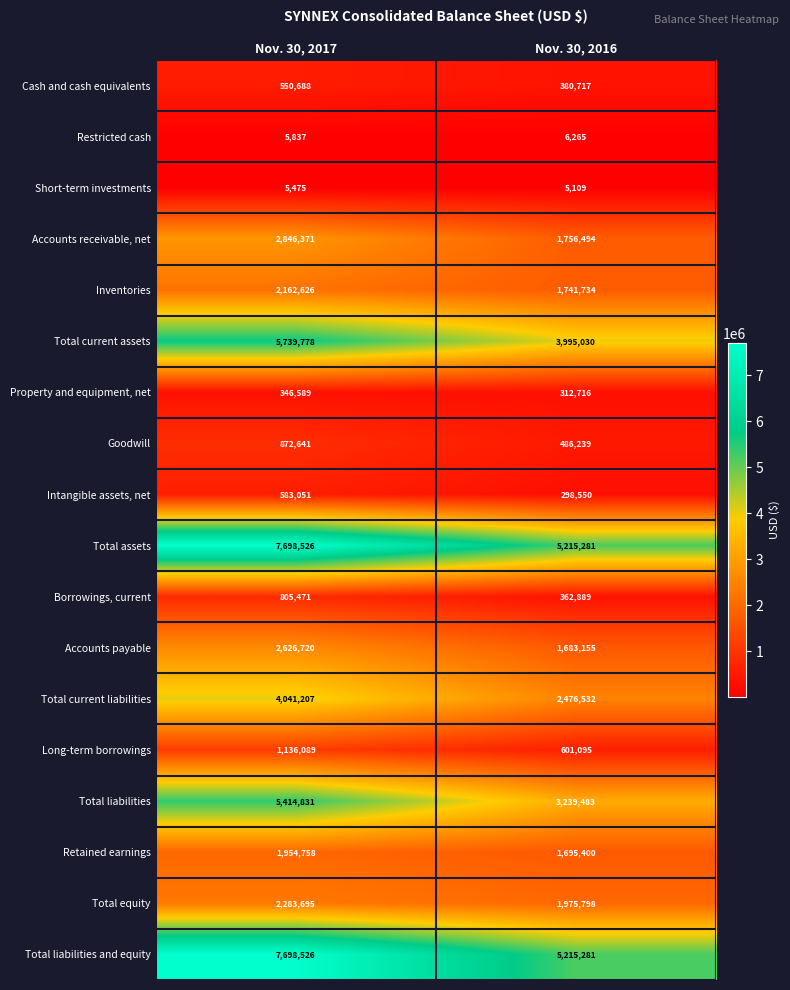

How many values in the Borrowings, current series are below 805471?

1